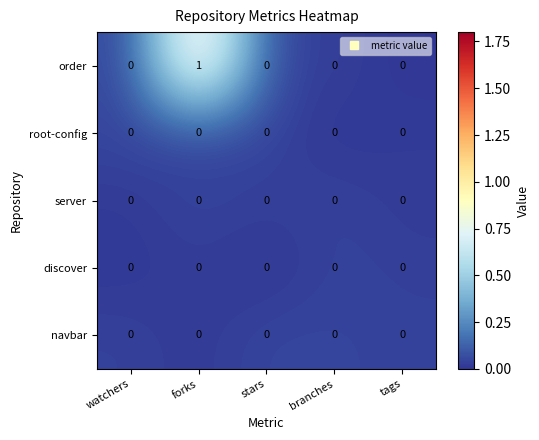

The value of root-config at stars is 0. True or false?

True